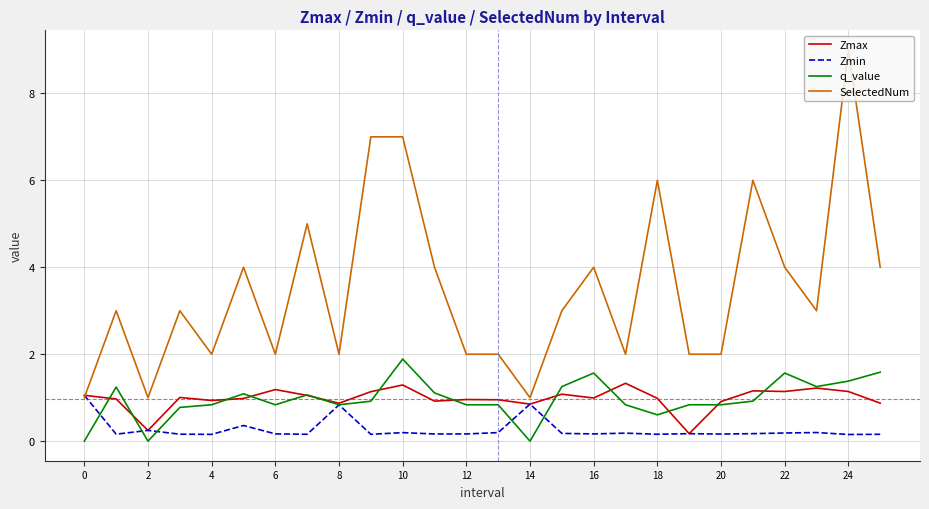

Which series ends up on top after the final intersection of q_value and Zmax?

q_value